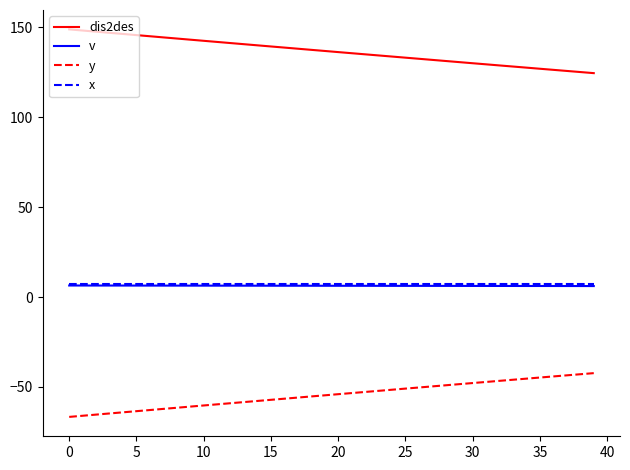

Which series has the largest total across all categories?

dis2des